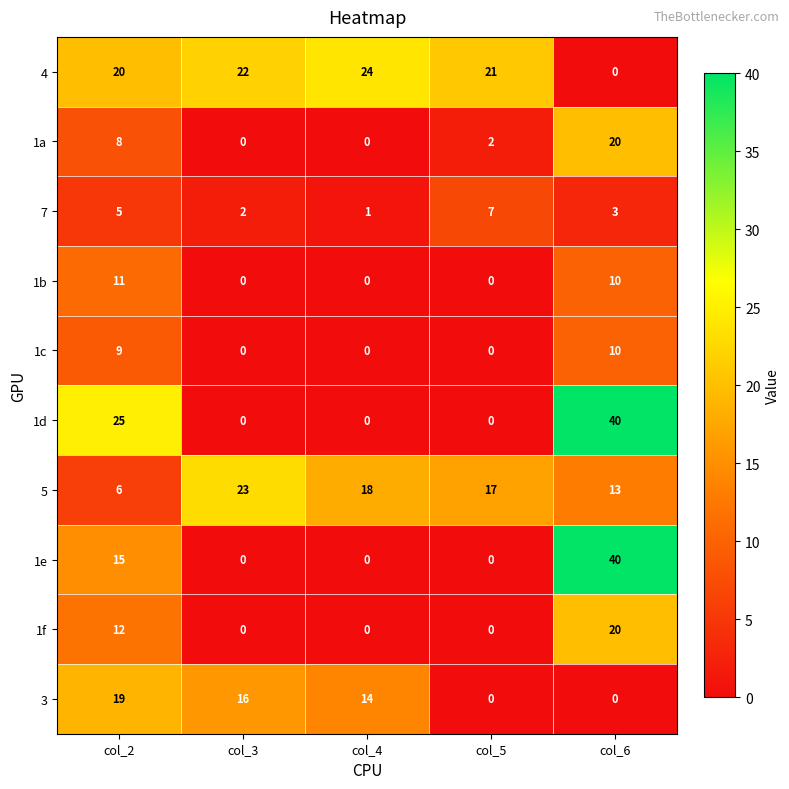

What is the spread (max minus min) of values at col_5?

21